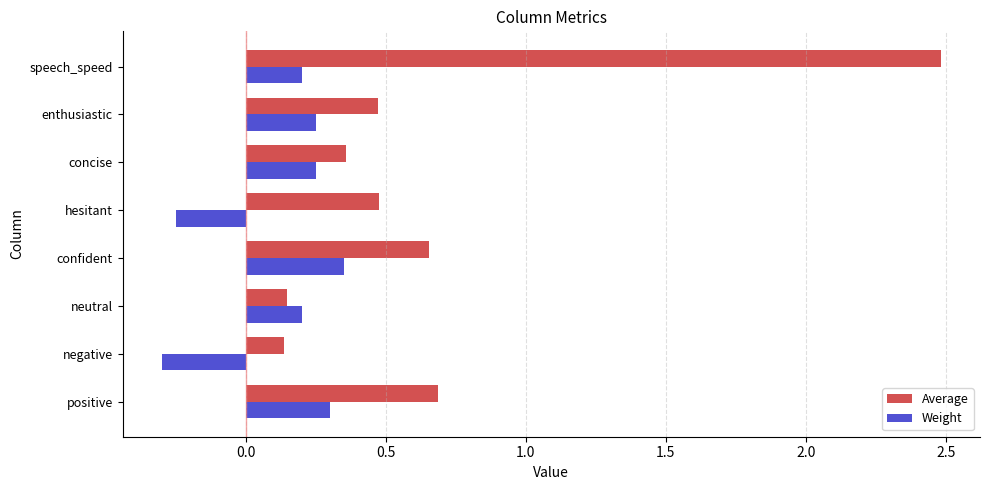

At which label does Weight reach its peak?

confident